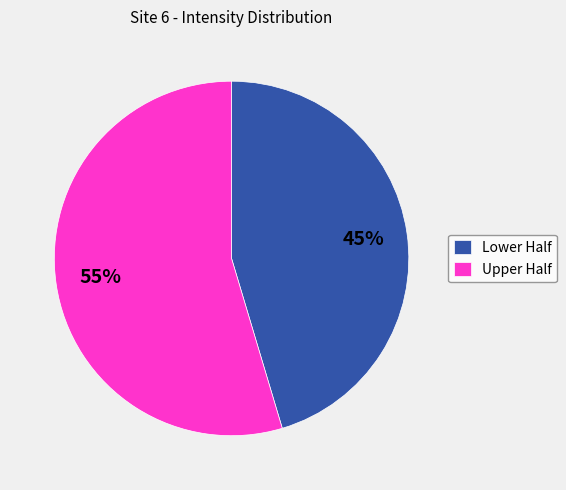

Is Upper Half the majority of the pie?

Yes